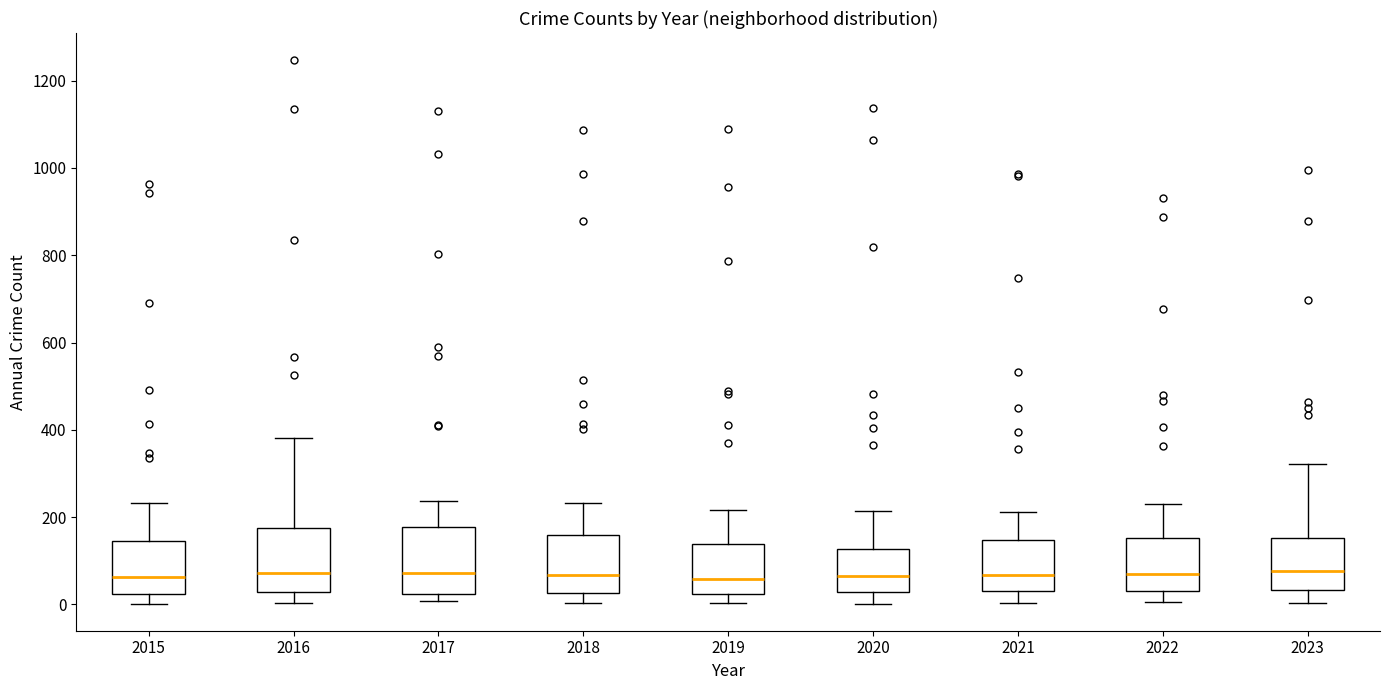

Where does the median line of the box at x = 2016 sit on the y-axis? The values are not printed on the chart, so give them approximately, as read against the axis.

80